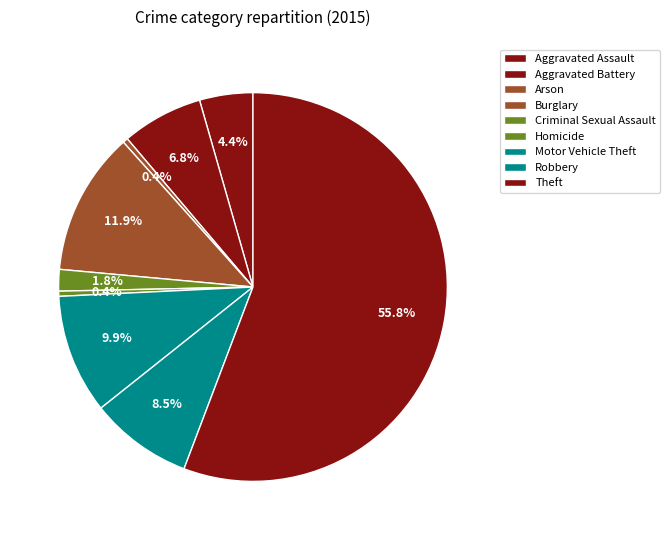

What percentage is the Theft slice, to the nearest percent?

56%